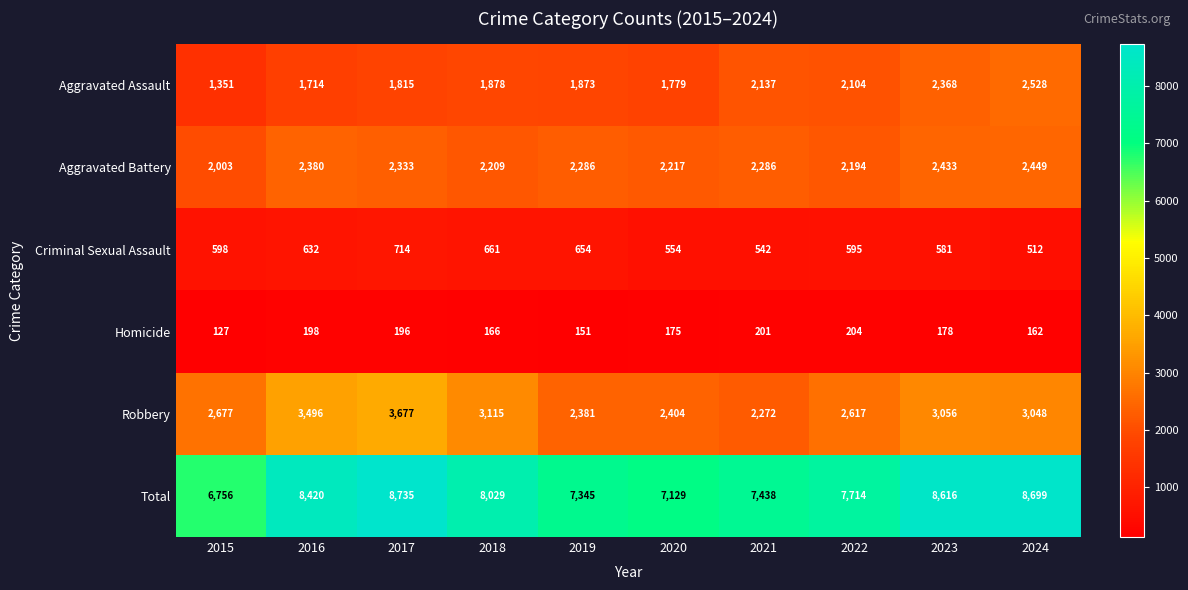

What is the minimum value shown in the chart?

127